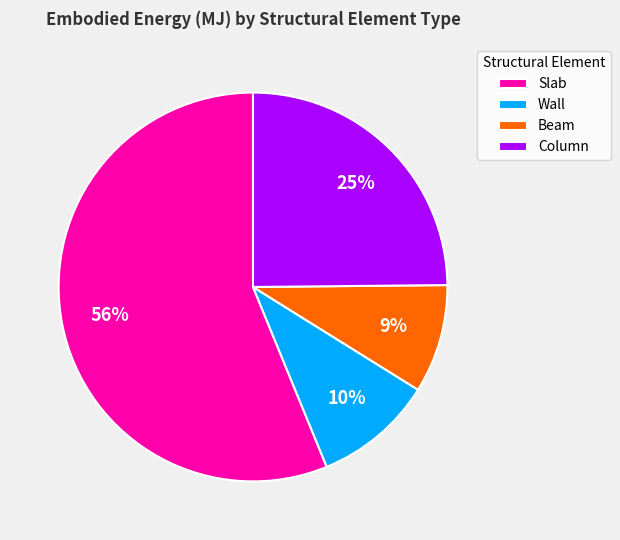

Which category has the biggest portion of the pie?

Slab